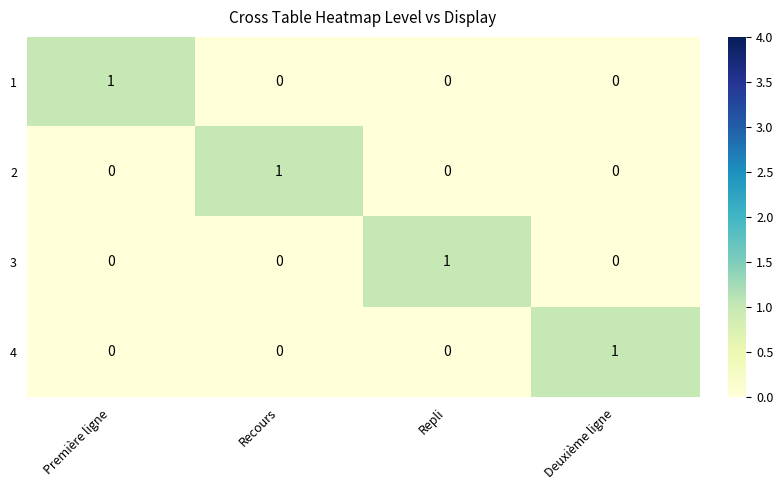

The value of 4 at Recours is 0. True or false?

True